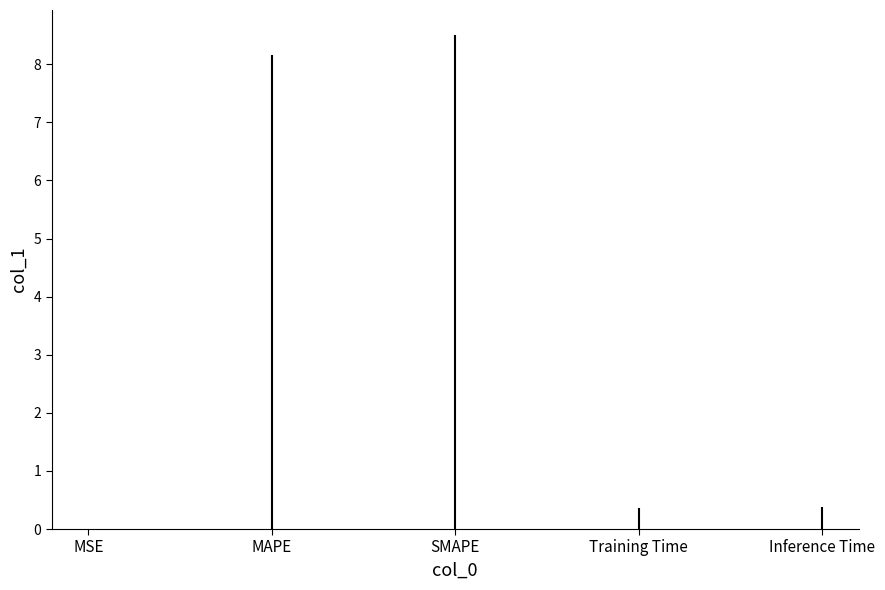

Where is the data nearest to the value 4?

Inference Time